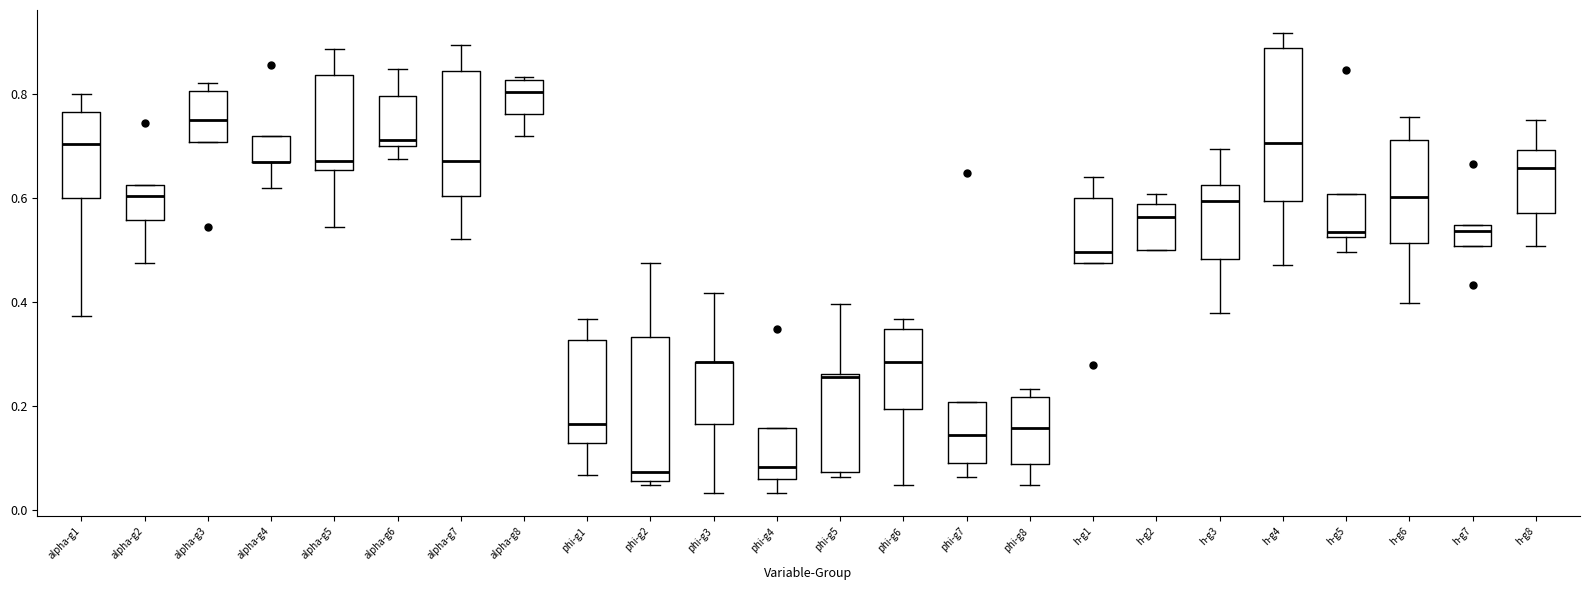

Reading left to right, transcribe this box plot: for each box, give where its median line is, the range the box spans, and where its two whiskers end, as read against the y-axis. The values are not printed on the chart, so give them approximately, as read against the axis.

alpha-g1: median 0.70, box 0.60 to 0.76, whiskers 0.38 to 0.80
alpha-g2: median 0.60, box 0.56 to 0.62, whiskers 0.48 to 0.62
alpha-g3: median 0.76, box 0.70 to 0.80, whiskers 0.70 to 0.82
alpha-g4: median 0.66 (drawn on the box's lower edge), box 0.66 to 0.72, whiskers 0.62 to 0.72
alpha-g5: median 0.68, box 0.66 to 0.84, whiskers 0.54 to 0.88
alpha-g6: median 0.72, box 0.70 to 0.80, whiskers 0.68 to 0.84
alpha-g7: median 0.68, box 0.60 to 0.84, whiskers 0.52 to 0.90
alpha-g8: median 0.80, box 0.76 to 0.82, whiskers 0.72 to 0.84
phi-g1: median 0.16, box 0.12 to 0.32, whiskers 0.06 to 0.36
phi-g2: median 0.08, box 0.06 to 0.34, whiskers 0.04 to 0.48
phi-g3: median 0.28 (drawn on the box's upper edge), box 0.16 to 0.28, whiskers 0.04 to 0.42
phi-g4: median 0.08, box 0.06 to 0.16, whiskers 0.04 to 0.16
phi-g5: median 0.26, box 0.08 to 0.26, whiskers 0.06 to 0.40
phi-g6: median 0.28, box 0.20 to 0.34, whiskers 0.04 to 0.36
phi-g7: median 0.14, box 0.10 to 0.20, whiskers 0.06 to 0.20
phi-g8: median 0.16, box 0.08 to 0.22, whiskers 0.04 to 0.24
h-g1: median 0.50, box 0.48 to 0.60, whiskers 0.48 to 0.64
h-g2: median 0.56, box 0.50 to 0.58, whiskers 0.50 to 0.60
h-g3: median 0.60, box 0.48 to 0.62, whiskers 0.38 to 0.70
h-g4: median 0.70, box 0.60 to 0.88, whiskers 0.48 to 0.92
h-g5: median 0.54, box 0.52 to 0.60, whiskers 0.50 to 0.60
h-g6: median 0.60, box 0.52 to 0.72, whiskers 0.40 to 0.76
h-g7: median 0.54 (just below the box's upper edge), box 0.50 to 0.54, whiskers 0.50 to 0.54
h-g8: median 0.66, box 0.58 to 0.70, whiskers 0.50 to 0.76